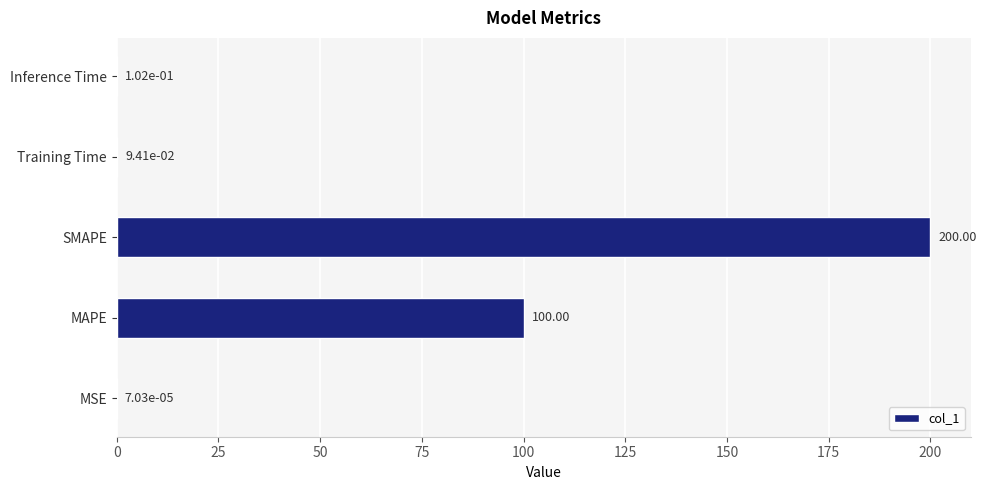

Where is the data nearest to the value 100?

MAPE